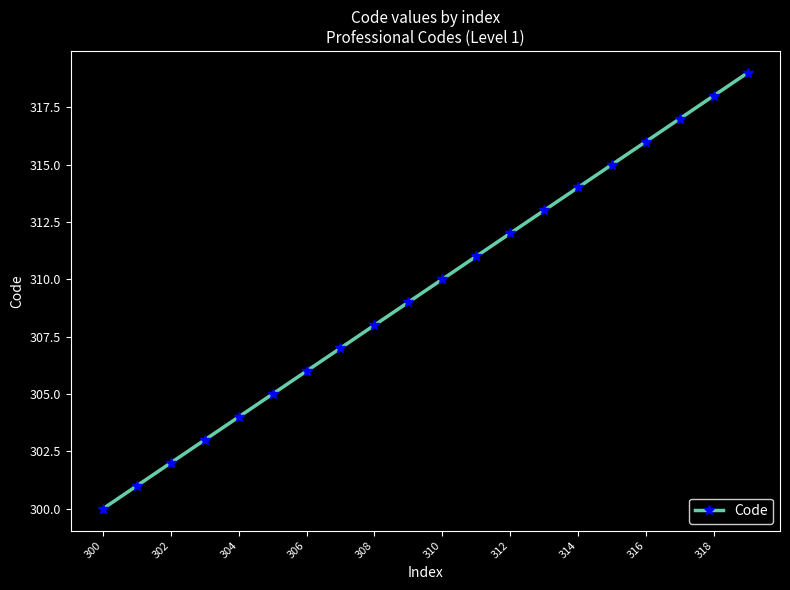

What is the difference between the maximum and minimum values?

19